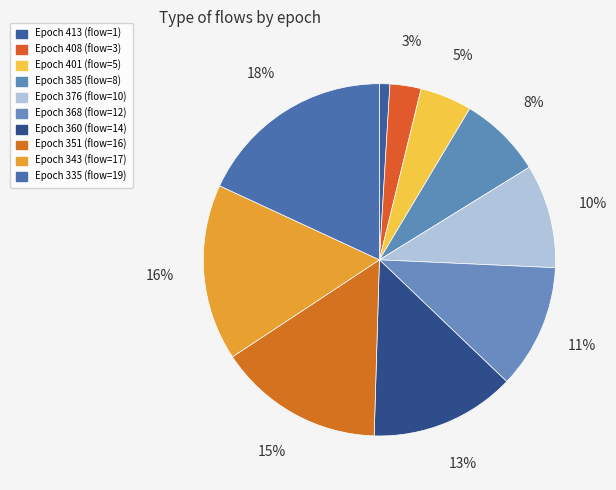

Is there a majority slice in this chart?

No